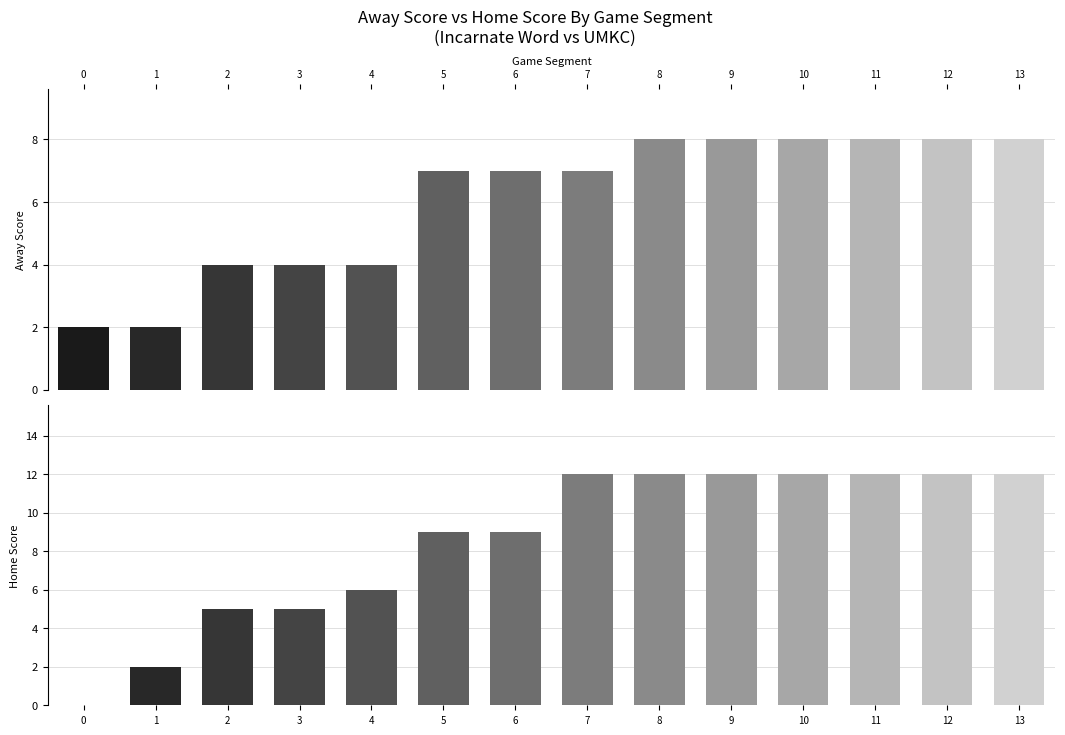

How many data points in Away Score are above 7?

6